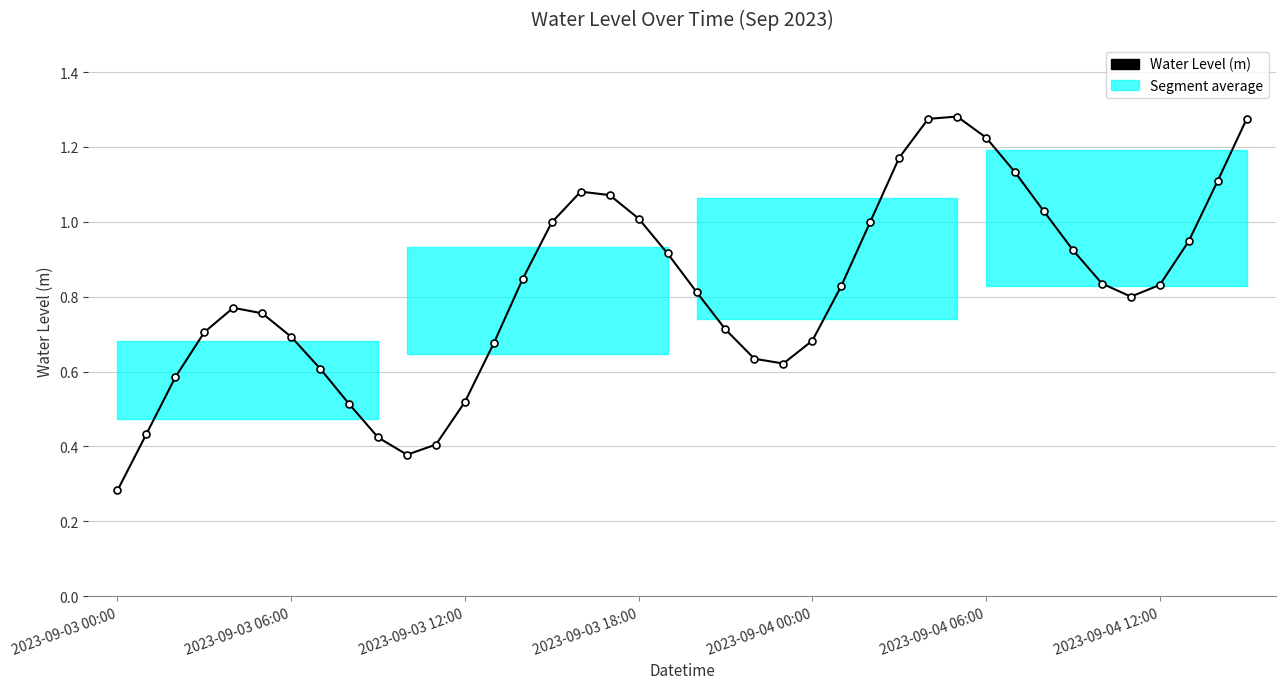

At which category does the data reach its first local valley?

10